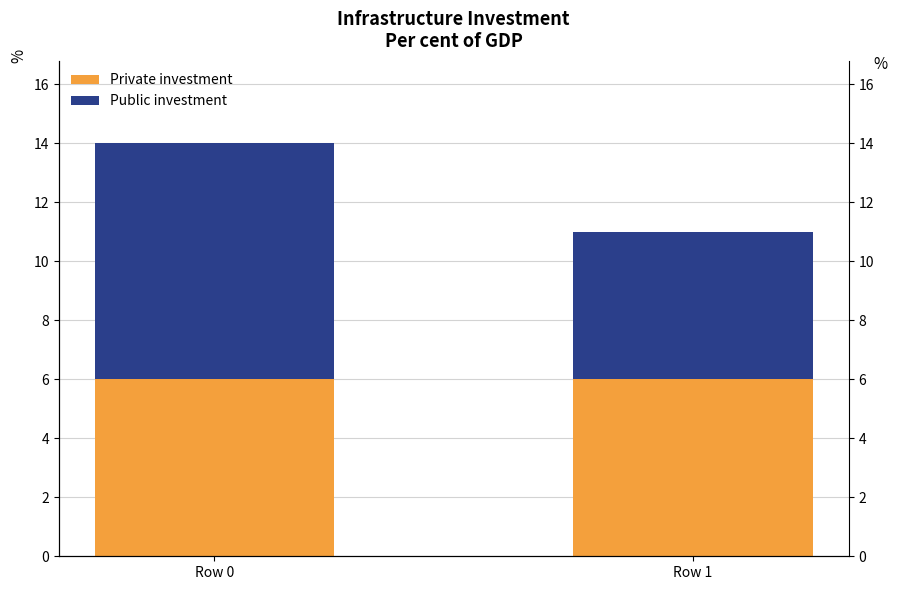

Rank the series by their maximum value, from lowest to highest.

Private investment, Public investment